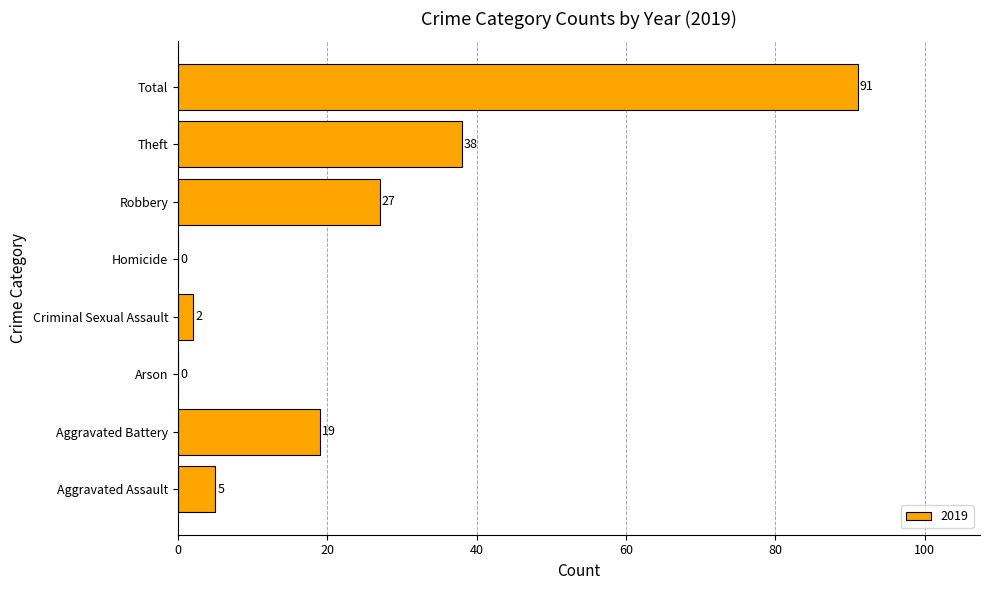

What is the change in value from Homicide to Total?

+91